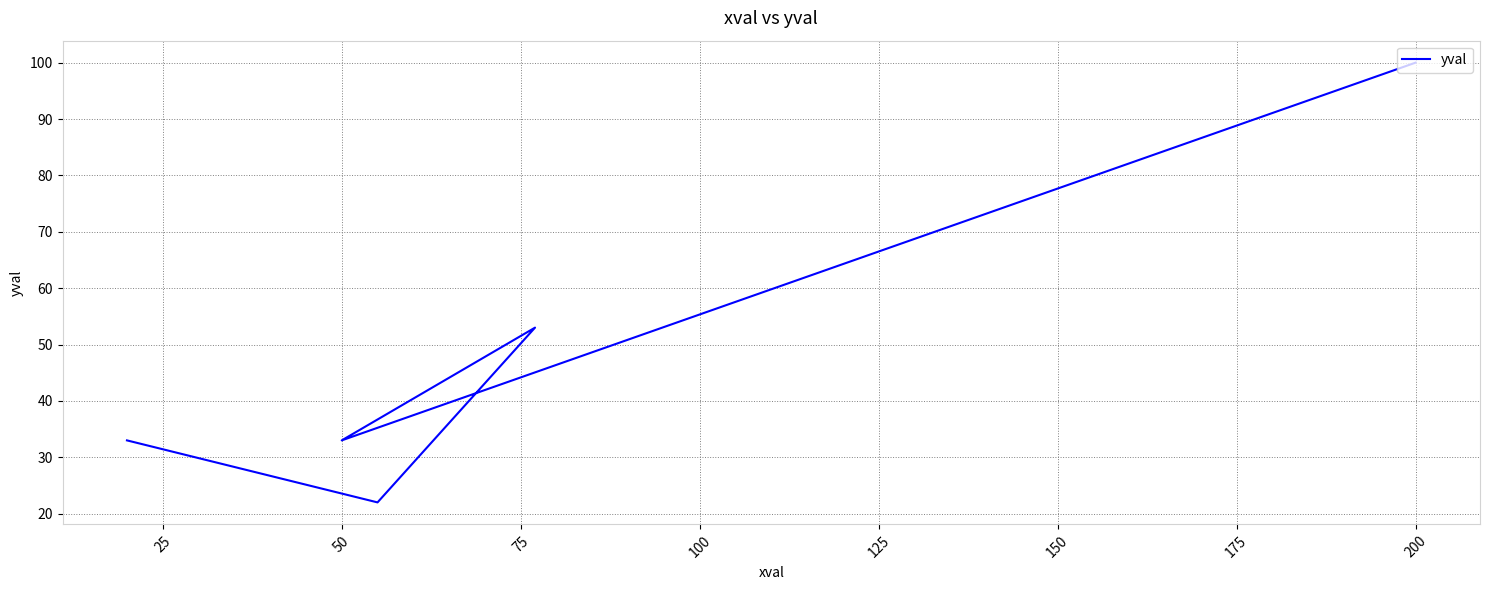

True or false: the data shows 36 at 50.

False